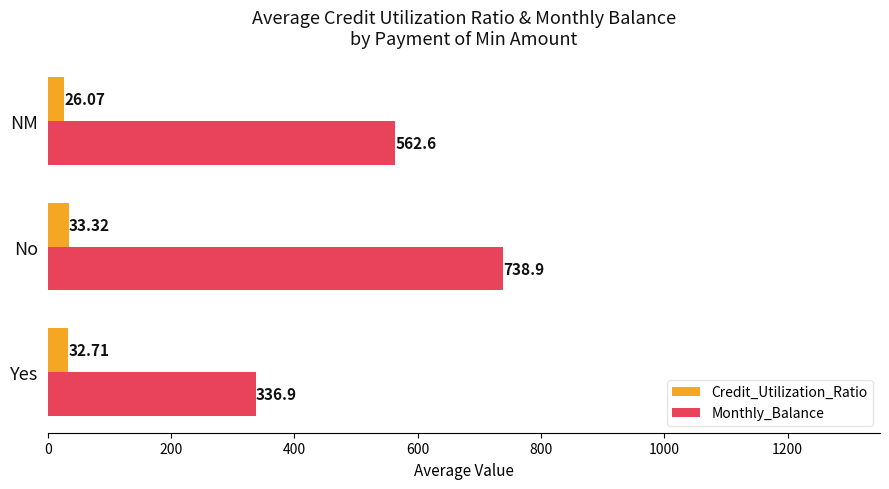

Where is Monthly_Balance nearest to the value 537?

NM